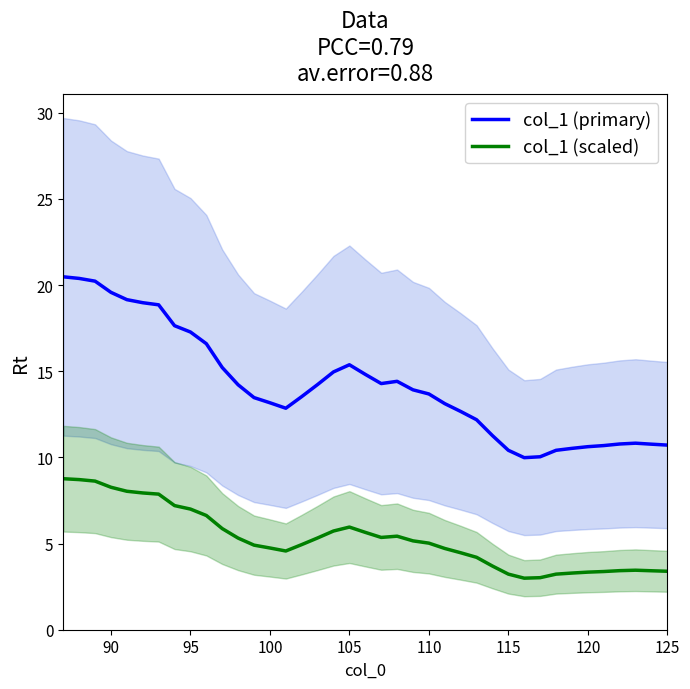

What is the greatest value displayed?

20.5